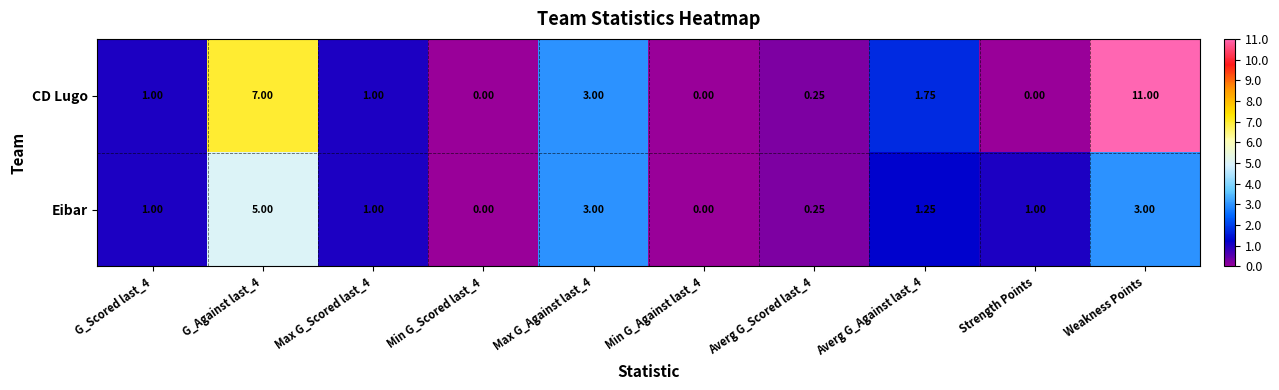

At how many categories does at least one series exceed 5?

2